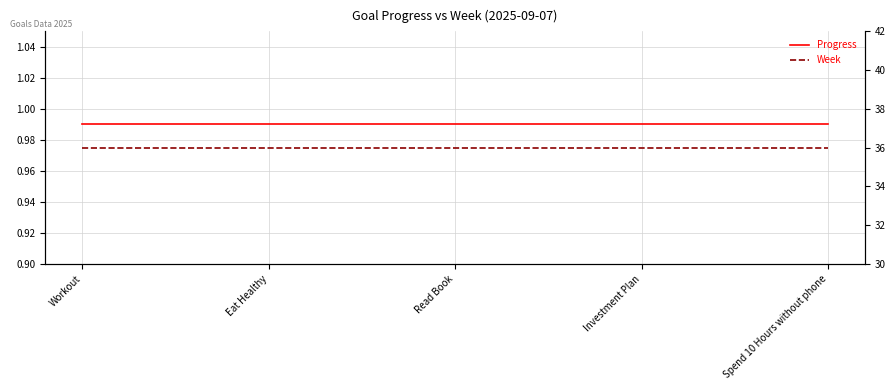

Rank the categories by Week value from lowest to highest.

Workout, Eat Healthy, Read Book, Investment Plan, Spend 10 Hours without phone